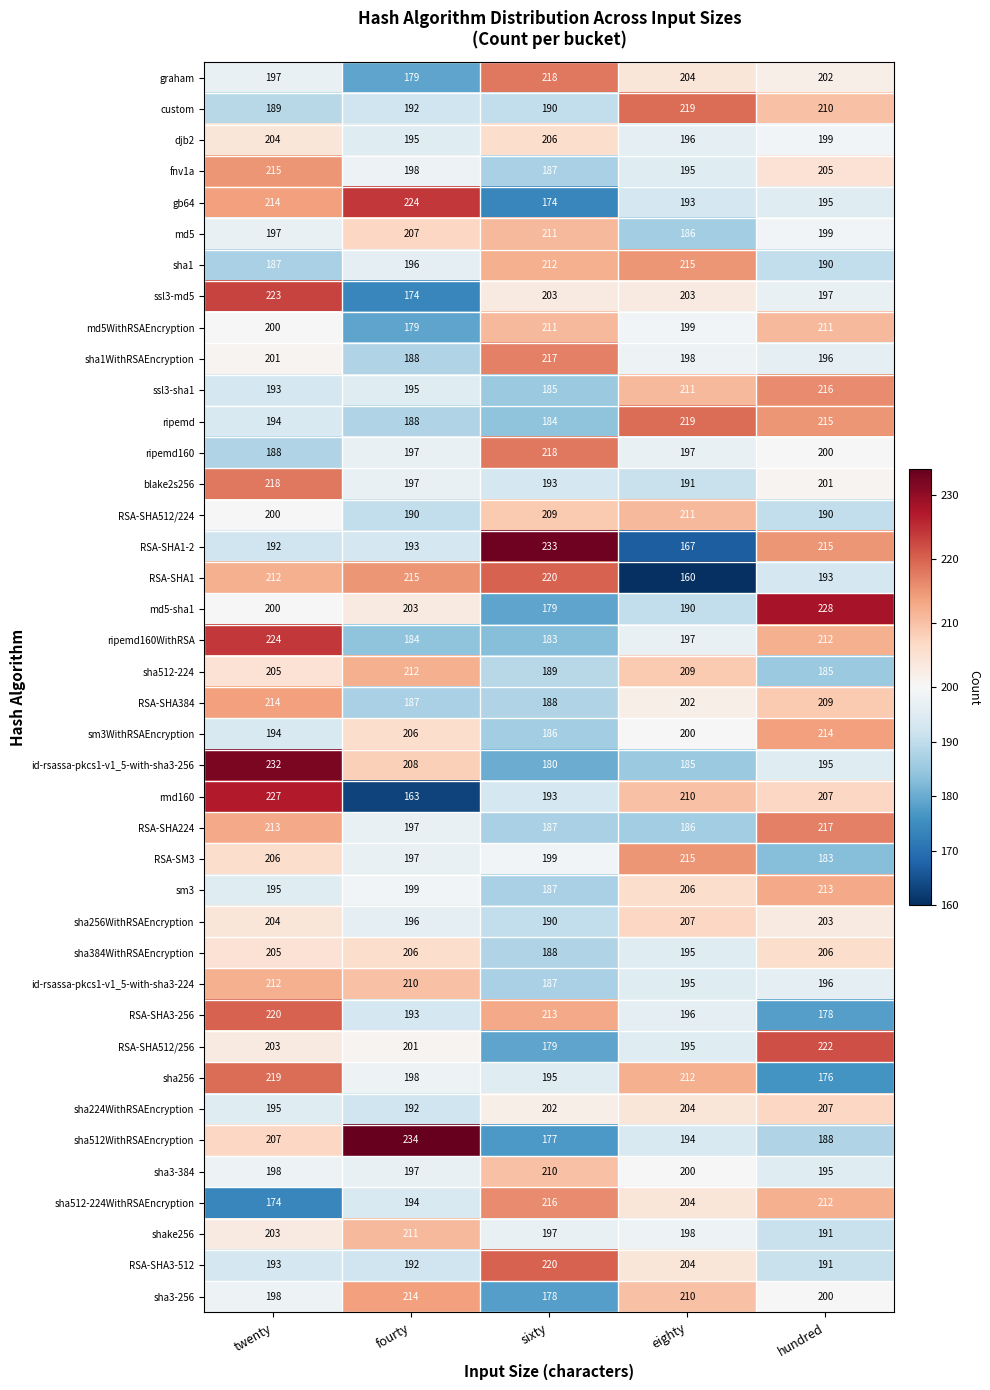

Count the number of data series in this chart.

40